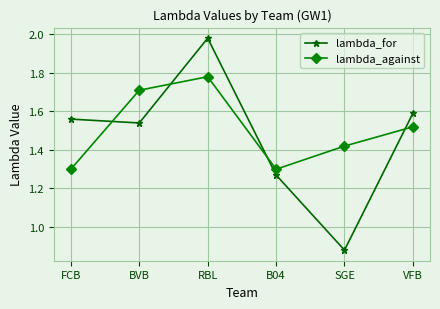

List the series in order of their peak value, lowest first.

lambda_against, lambda_for